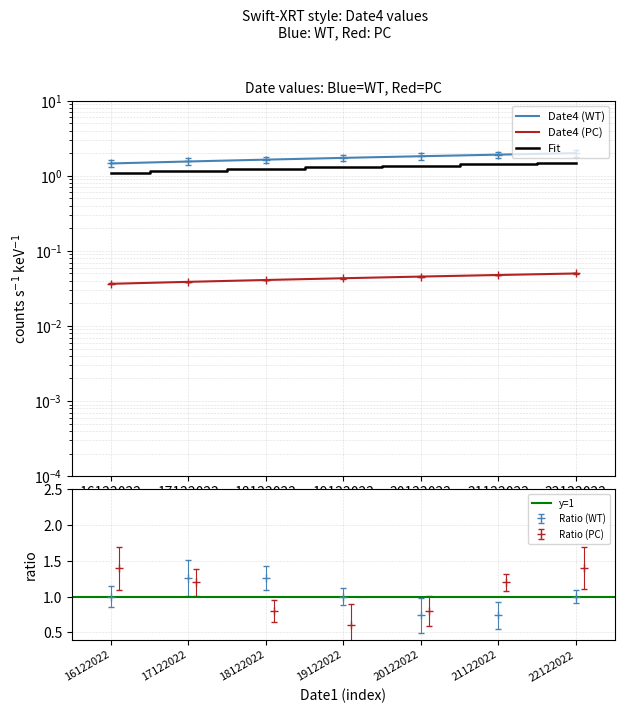

List the labels in order of value, smallest first.

16122022, 17122022, 18122022, 19122022, 20122022, 21122022, 22122022